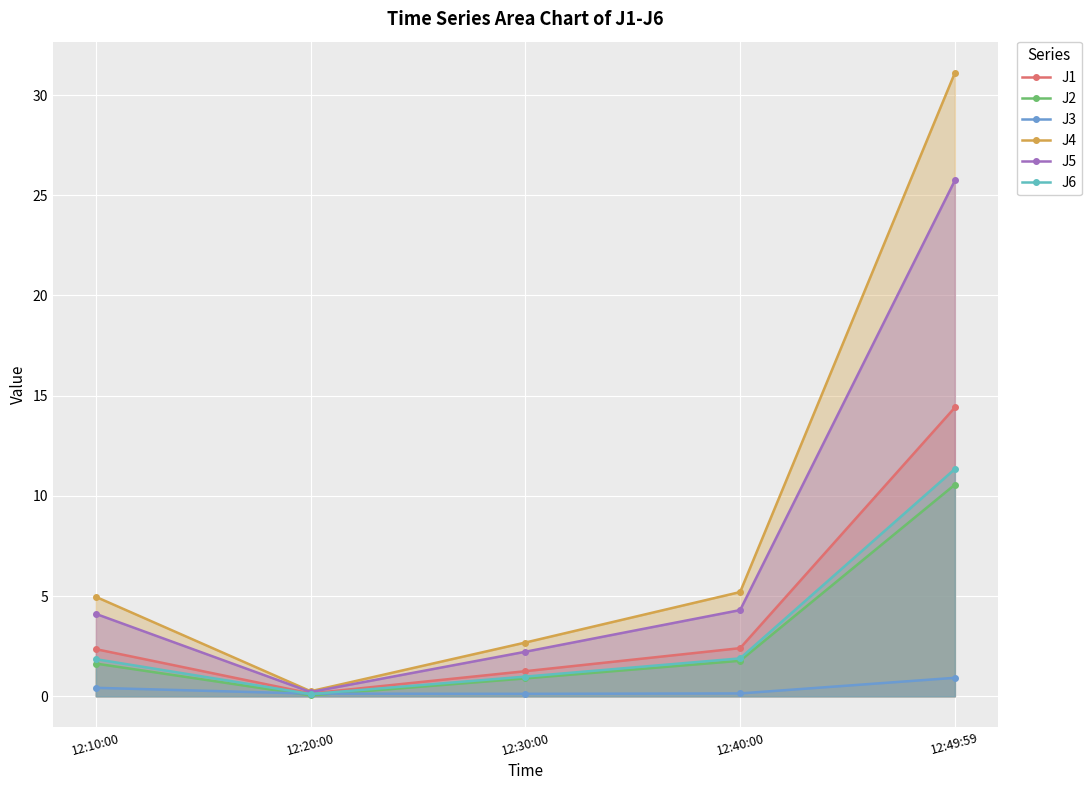

What is the total value across all series at 12:10:00?

15.3